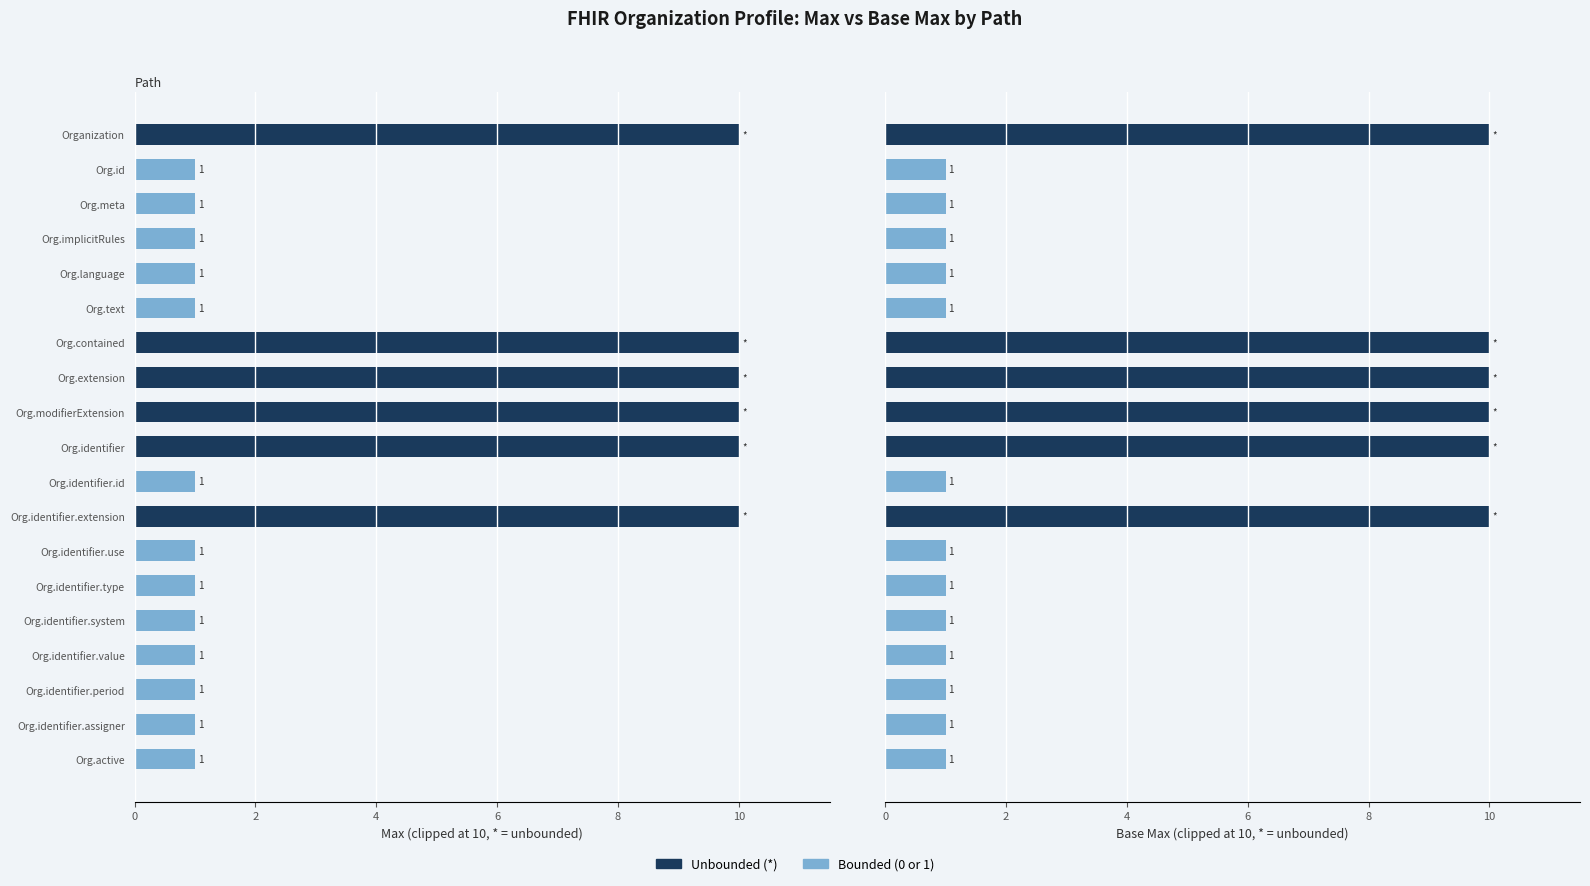

What is the total value across all series at Org.identifier.id?

2